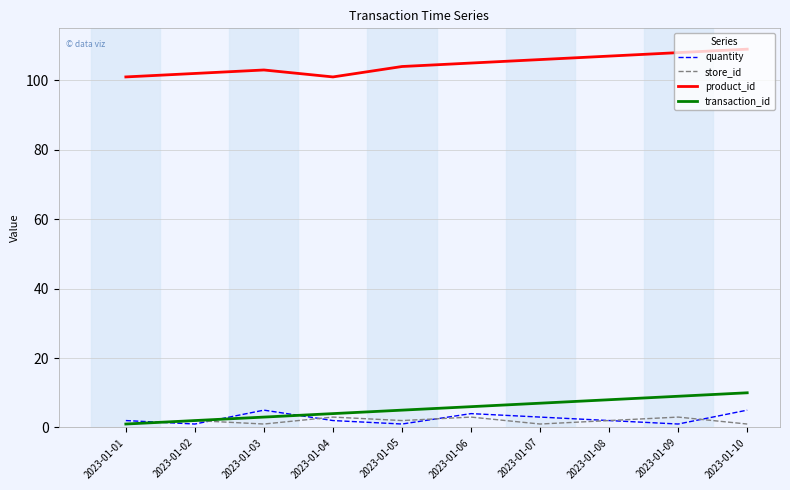

How many lines are shown in the chart?

4